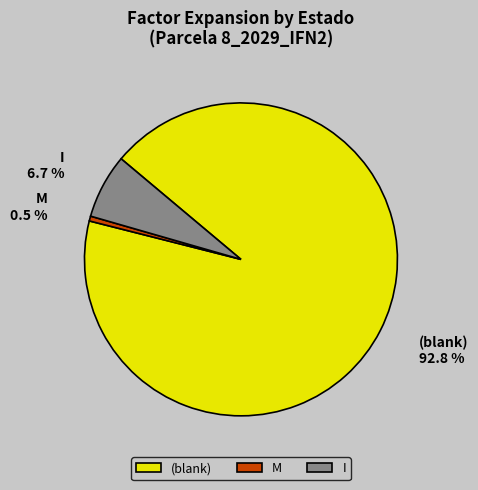

Which has a higher value, (blank) or I?

(blank)